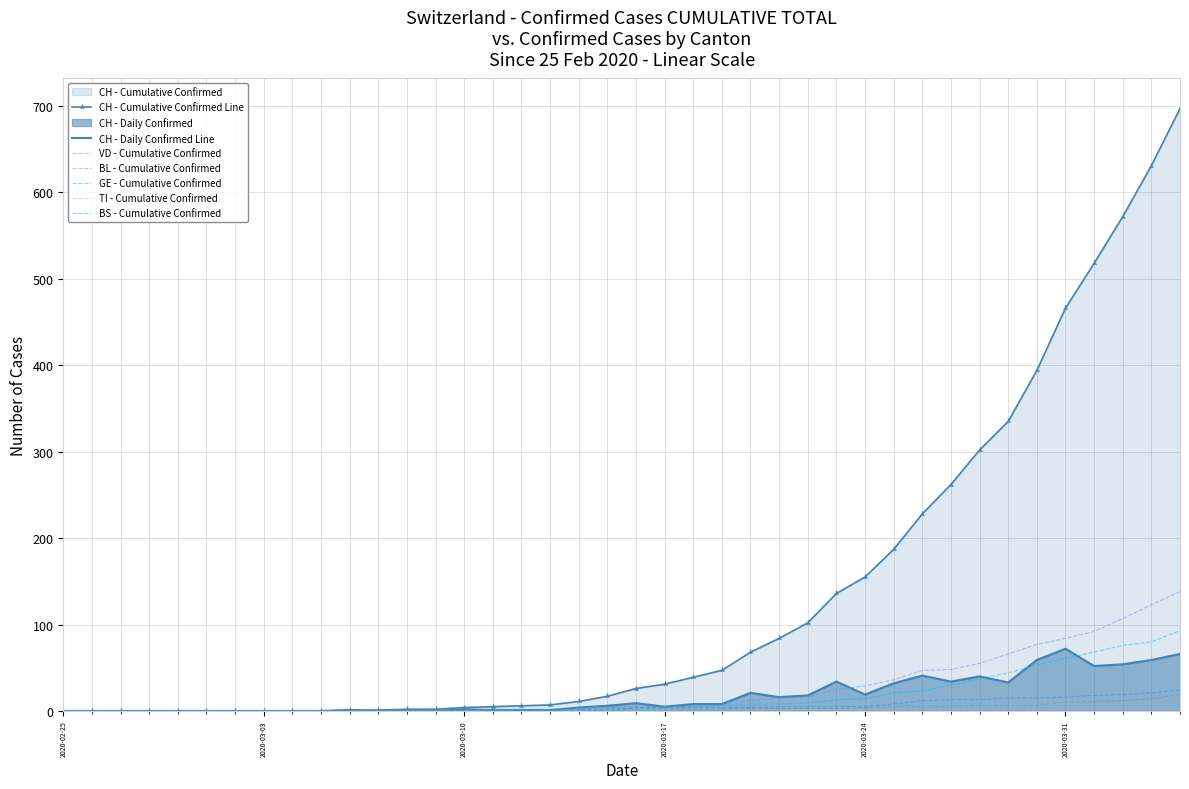

What is the difference between the maximum and minimum values in the VD series?

138